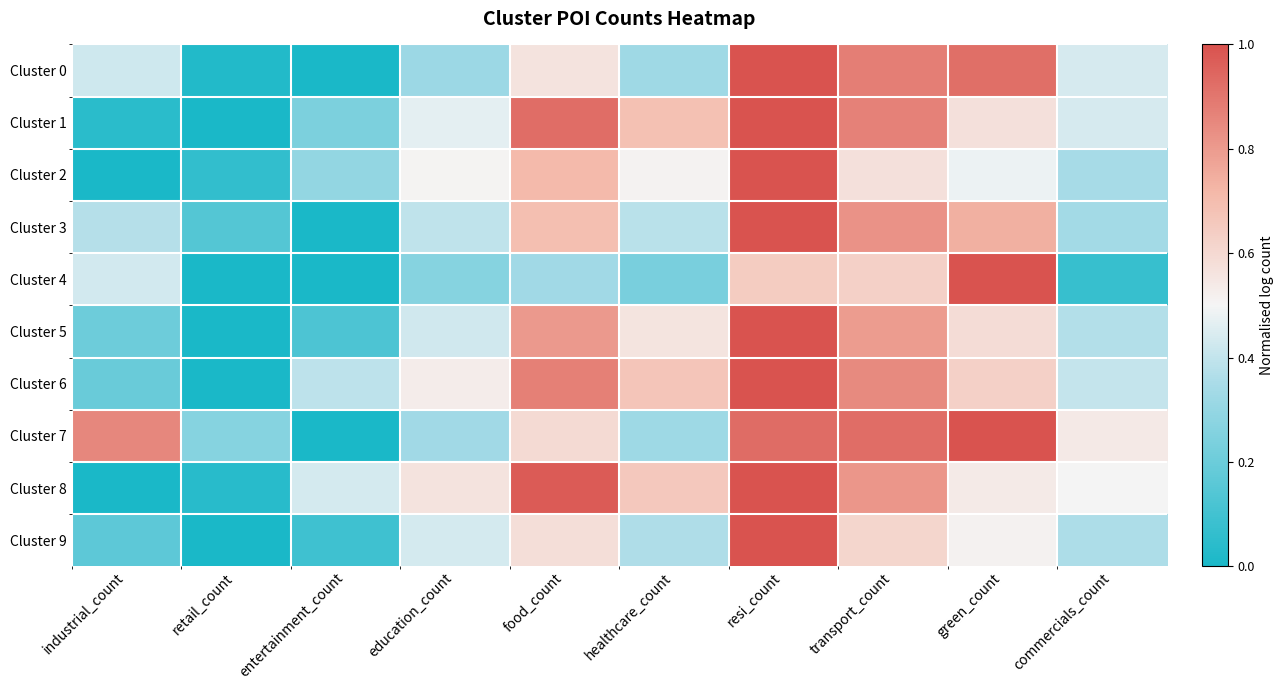

What is the difference between the highest and lowest values at healthcare_count?

0.5